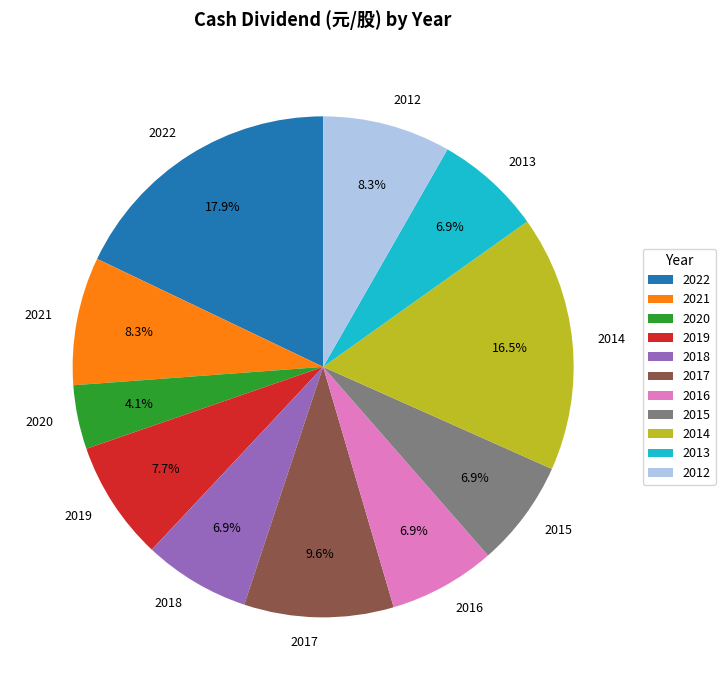

Combined, what portion of the pie is 2018 and 2021?

15.2%